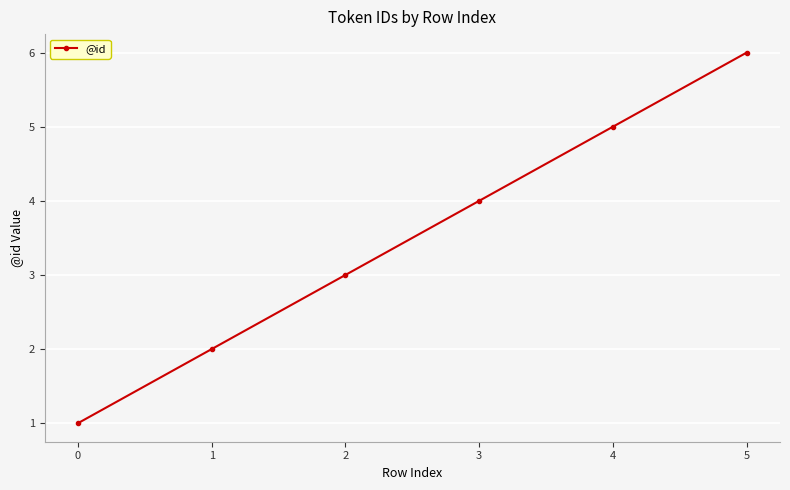

True or false: there are more than 1 points higher than both neighbors.

False